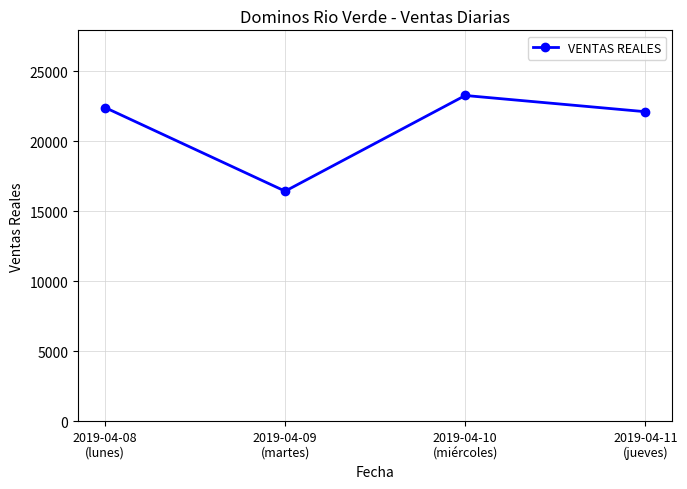

Where is the first local minimum?

2019-04-09
(martes)